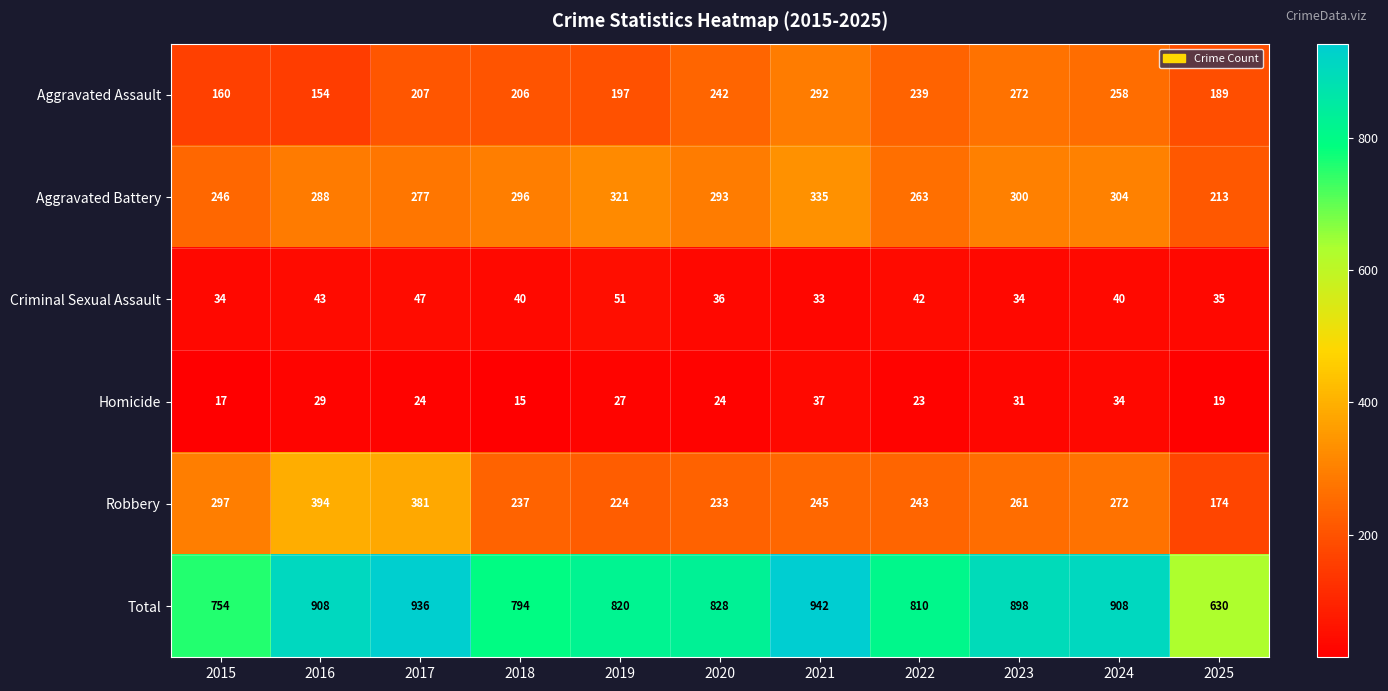

What is the difference between the highest and lowest values at 2023?

867